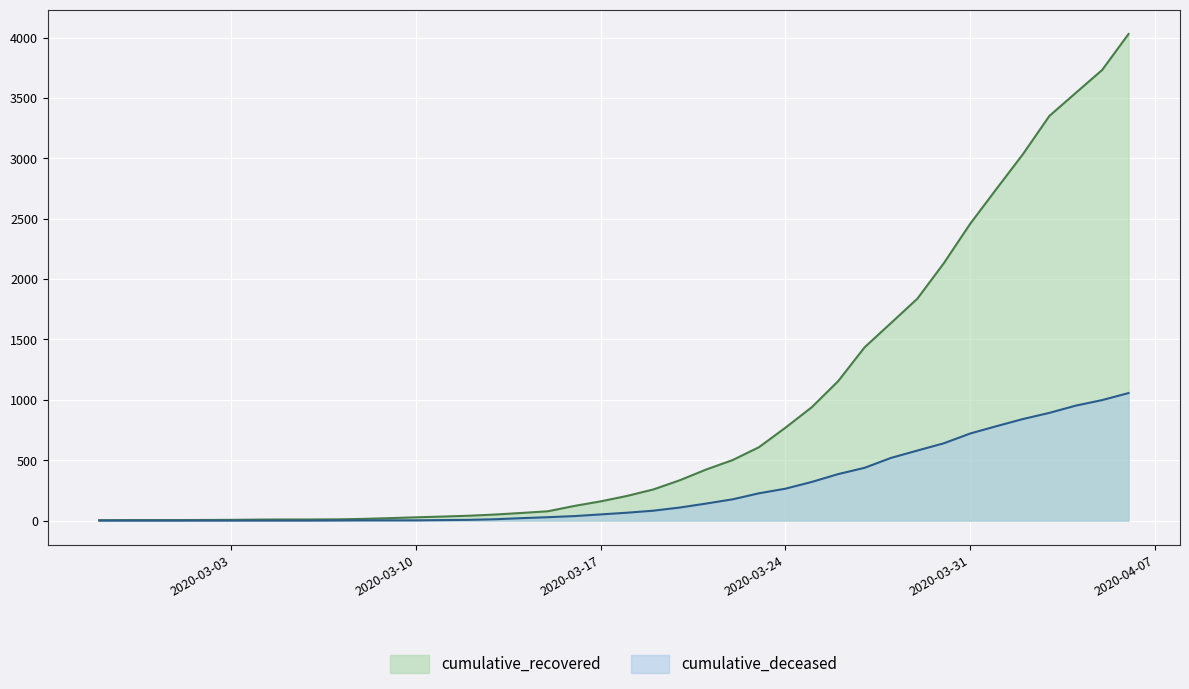

How many data points in cumulative_recovered are above 204?

19